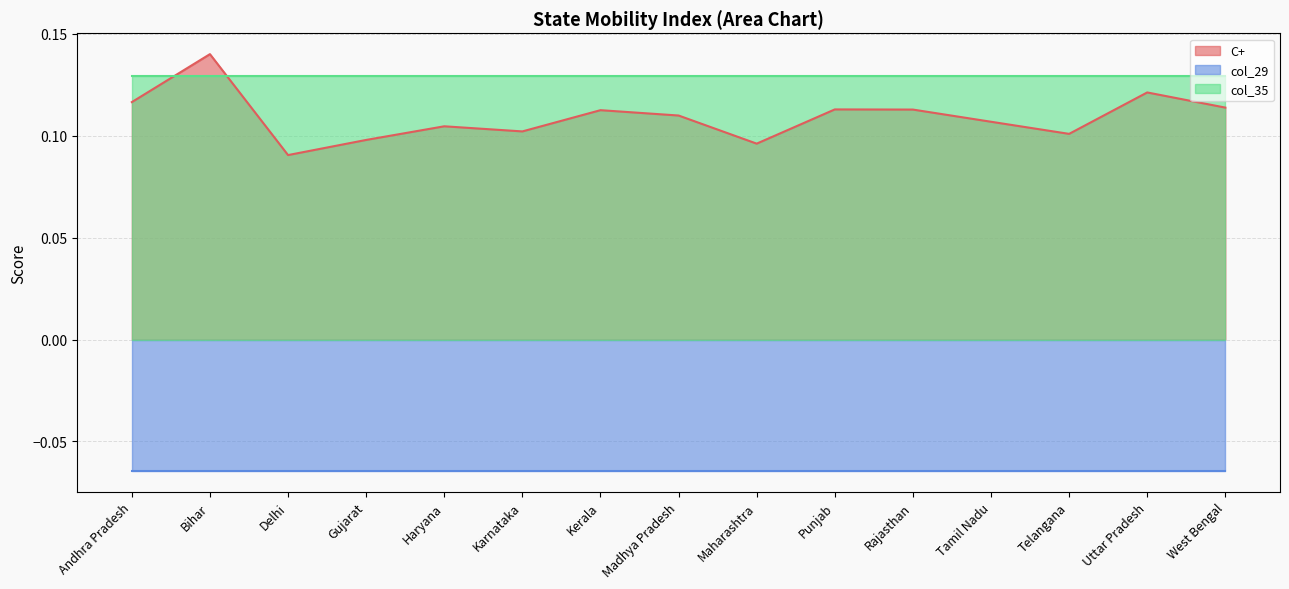

Between Karnataka and Maharashtra, which series saw the biggest shift?

C+